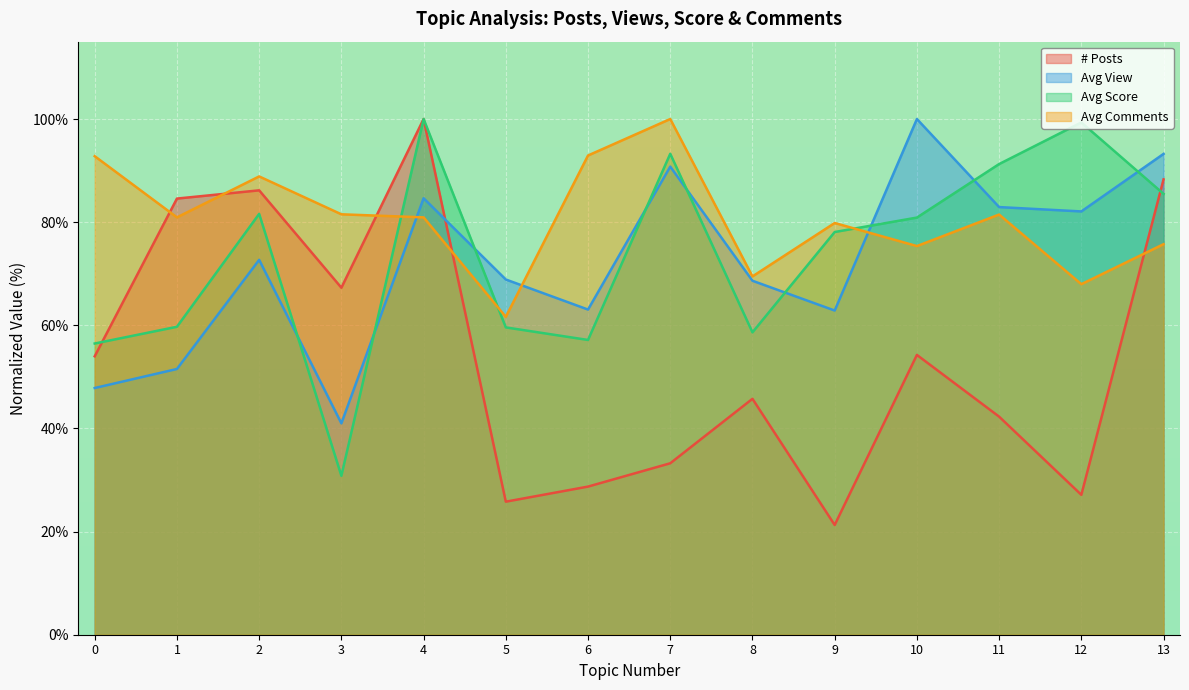

List the series in order of their peak value, highest first.

# Posts, Avg View, Avg Score, Avg Comments